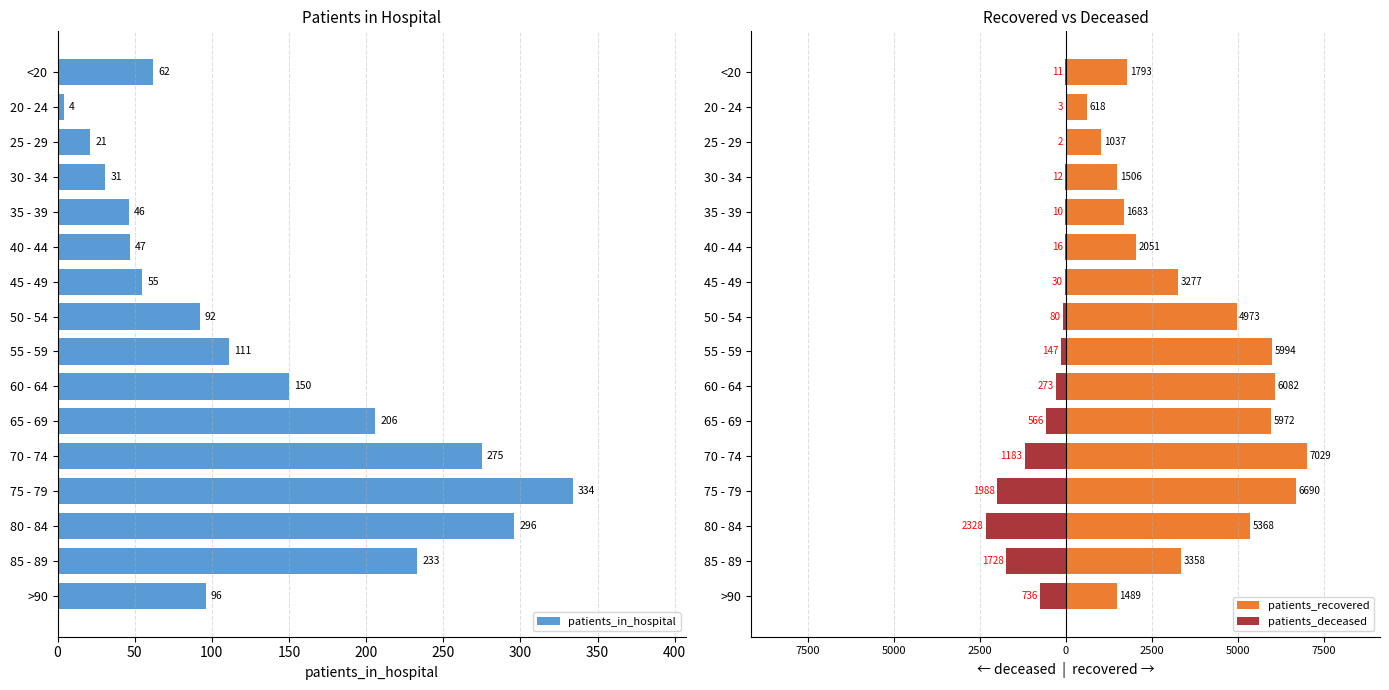

List the series in order of their overall mean, lowest first.

patients_deceased, patients_in_hospital, patients_recovered